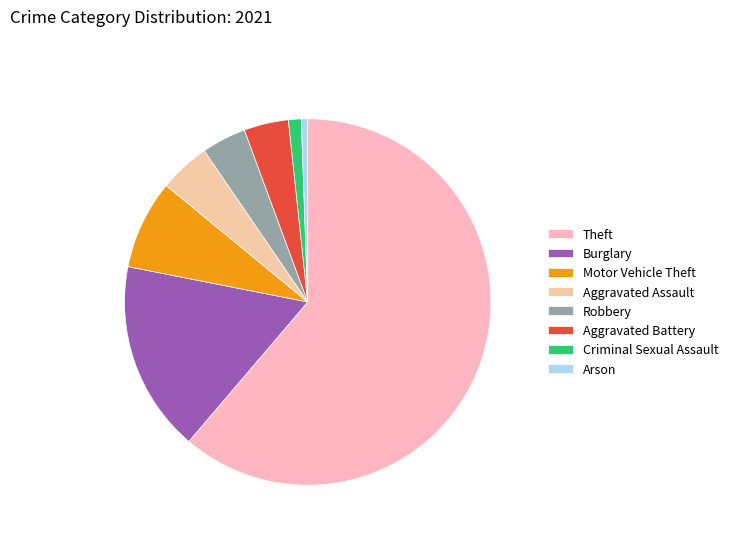

Is it true that Motor Vehicle Theft is 8% of the pie?

True